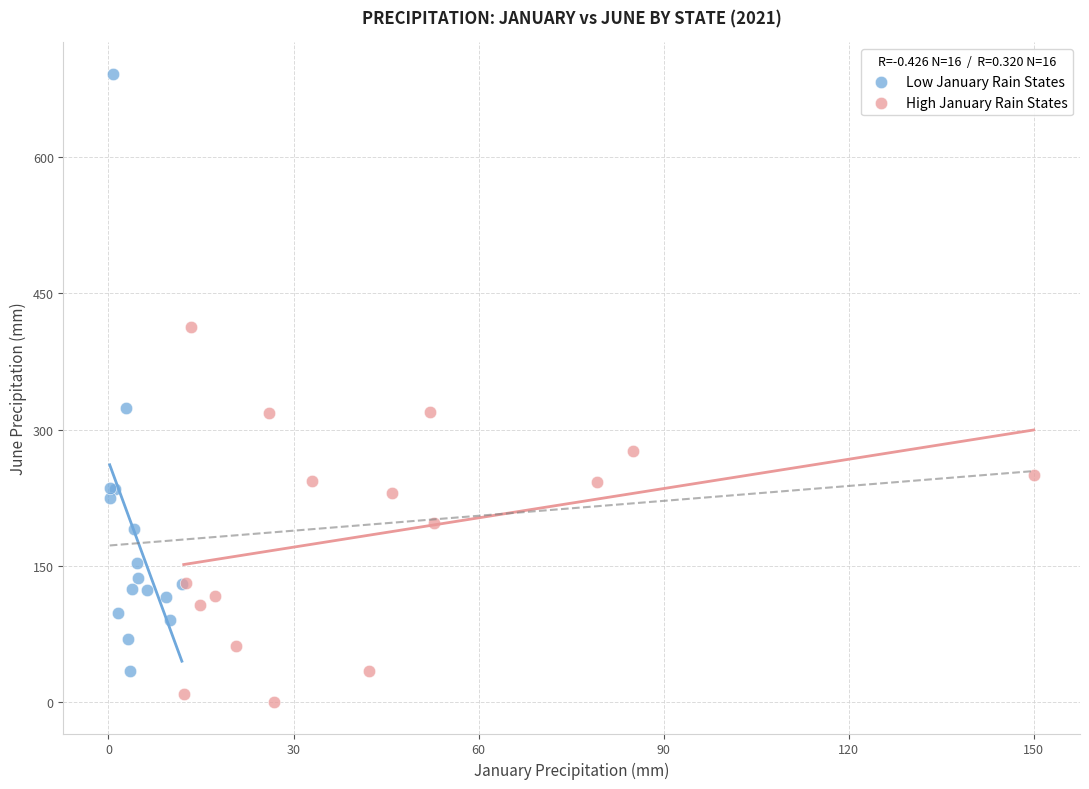

Which series has the widest spread of Y values?

Low January Rain States